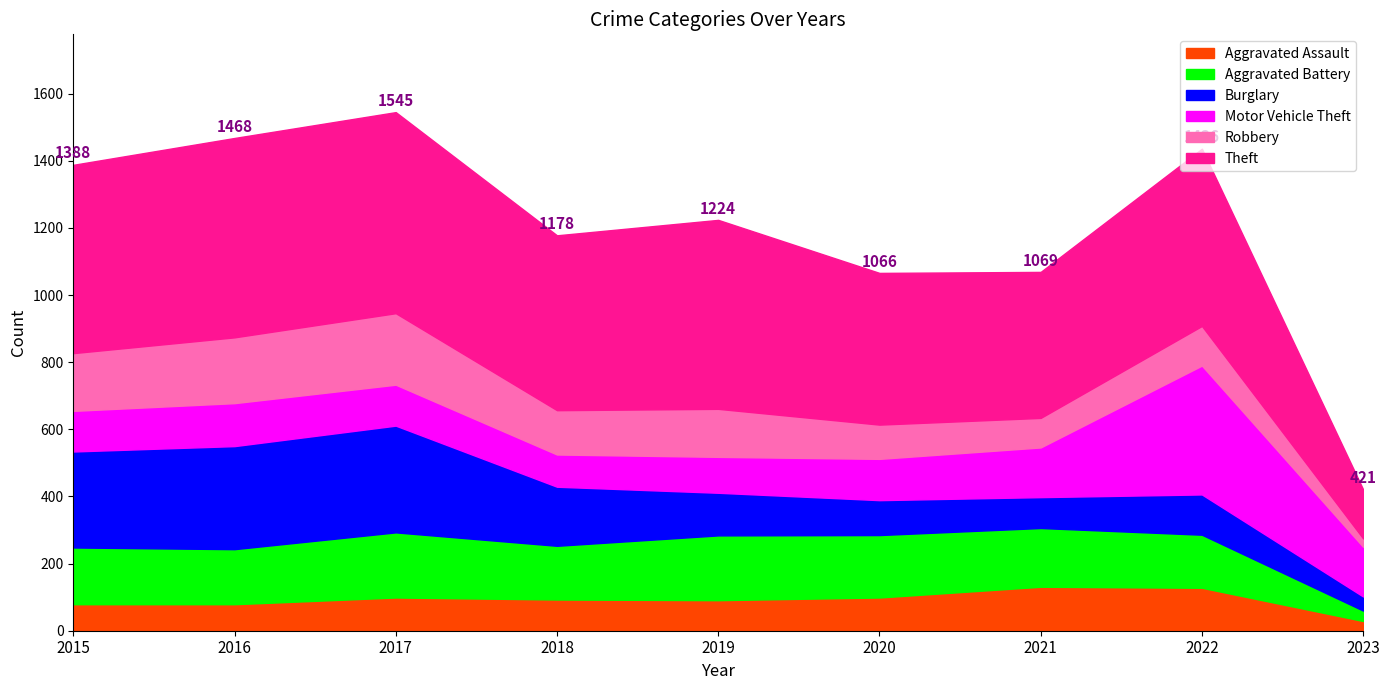

After their last crossing, which series has the higher values: Burglary or Aggravated Assault?

Burglary